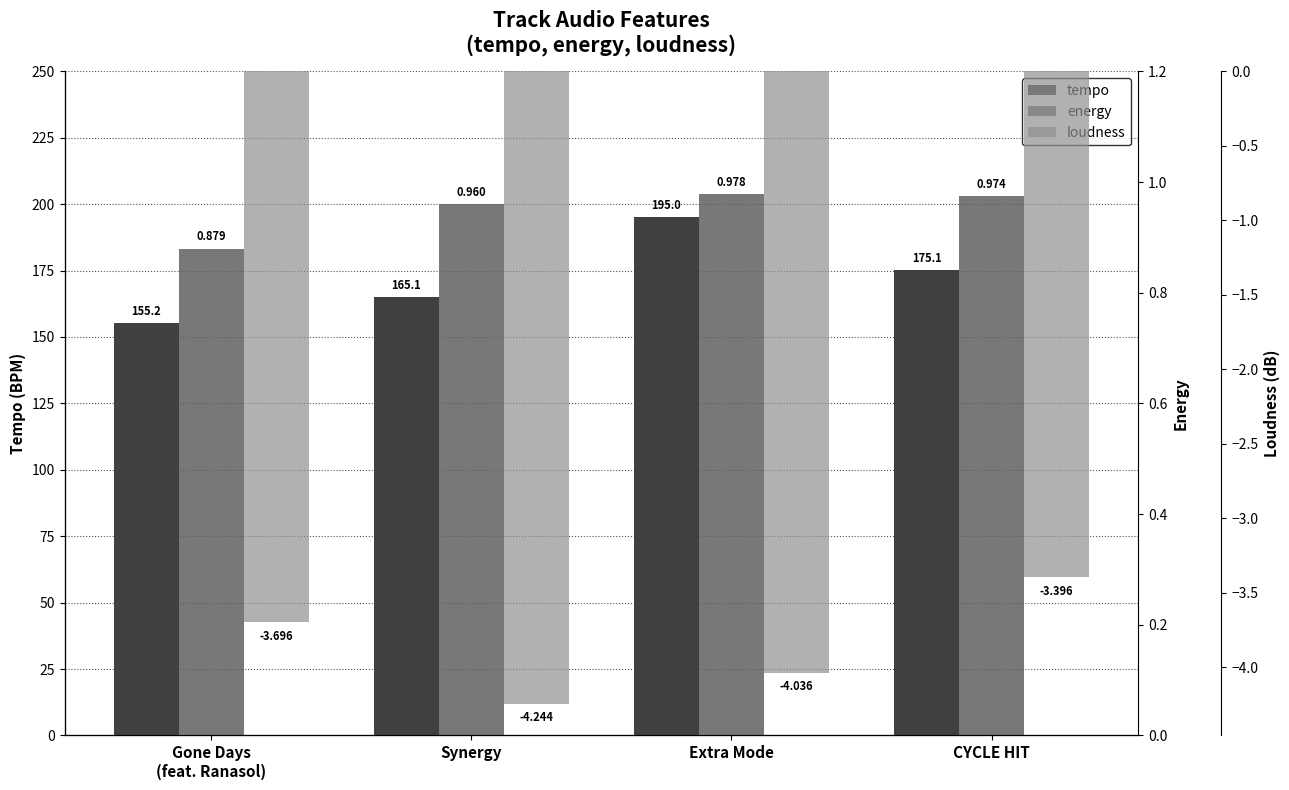

Reading left to right, what are all the values shown in this chart?

tempo: Gone Days
(feat. Ranasol)=155.2	Synergy=165.1	Extra Mode=195.0	CYCLE HIT=175.1
energy: Gone Days
(feat. Ranasol)=0.9	Synergy=1.0	Extra Mode=1.0	CYCLE HIT=1.0
loudness: Gone Days
(feat. Ranasol)=-3.7	Synergy=-4.2	Extra Mode=-4.0	CYCLE HIT=-3.4